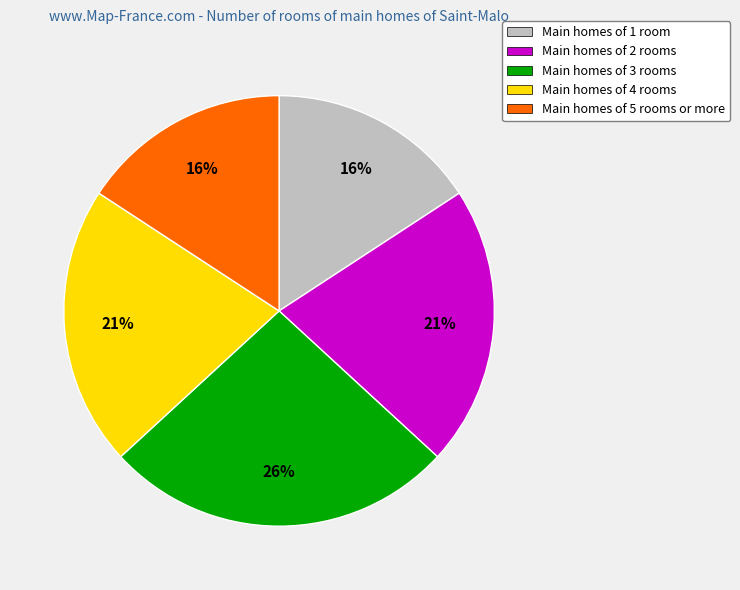

Which has a higher value, Main homes of 1 room or Main homes of 3 rooms?

Main homes of 3 rooms